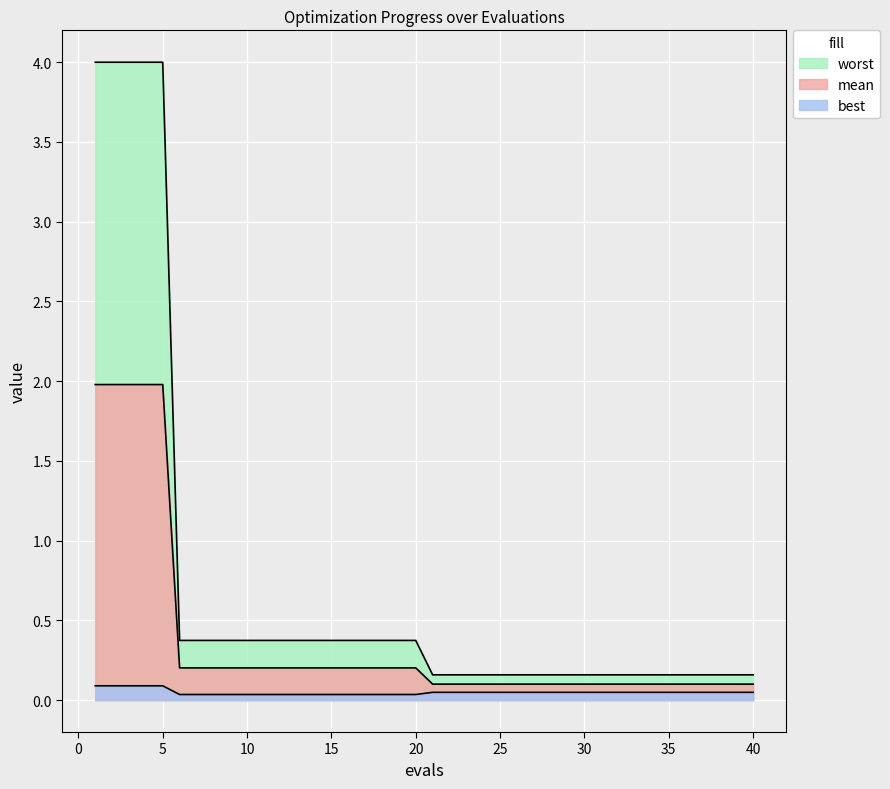

How many lines are shown in the chart?

3